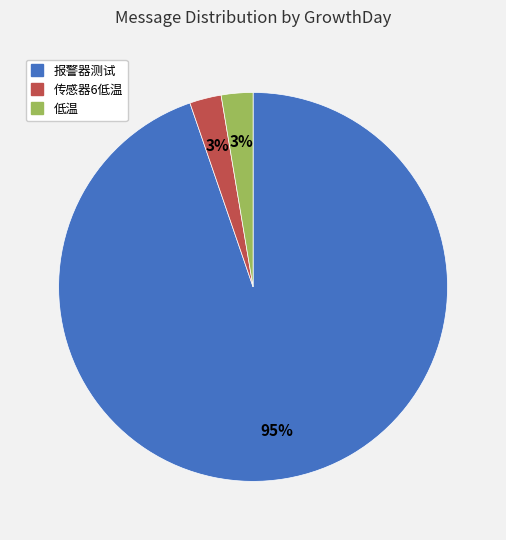

The 报警器测试 slice represents 99% of the pie. True or false?

False